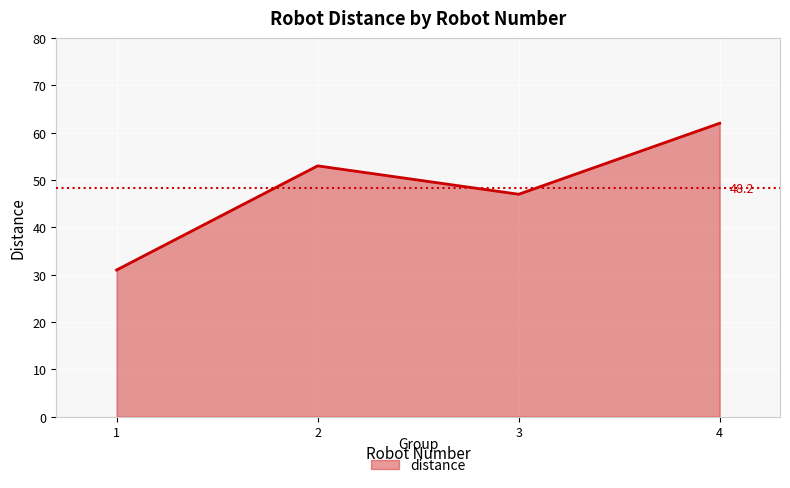

What is the average value?

48